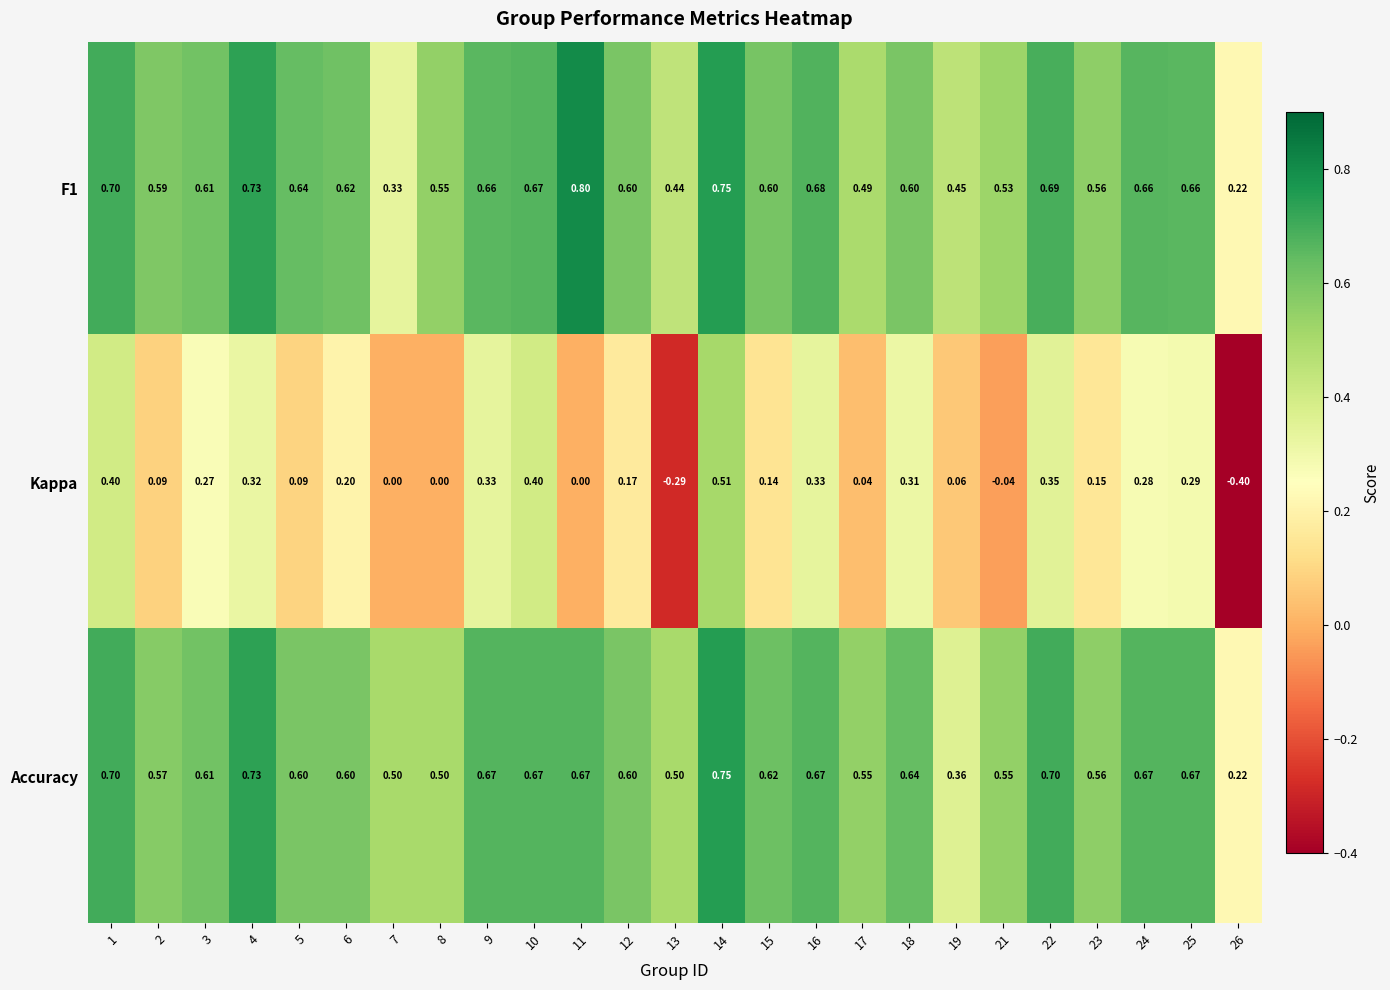

Which series has the largest total across all categories?

Accuracy